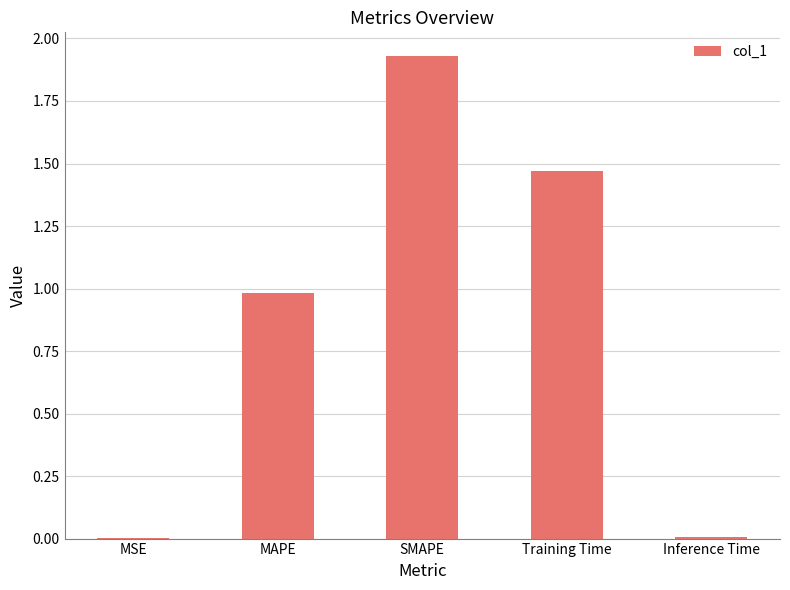

What is the change in value from MSE to MAPE?

+1.0